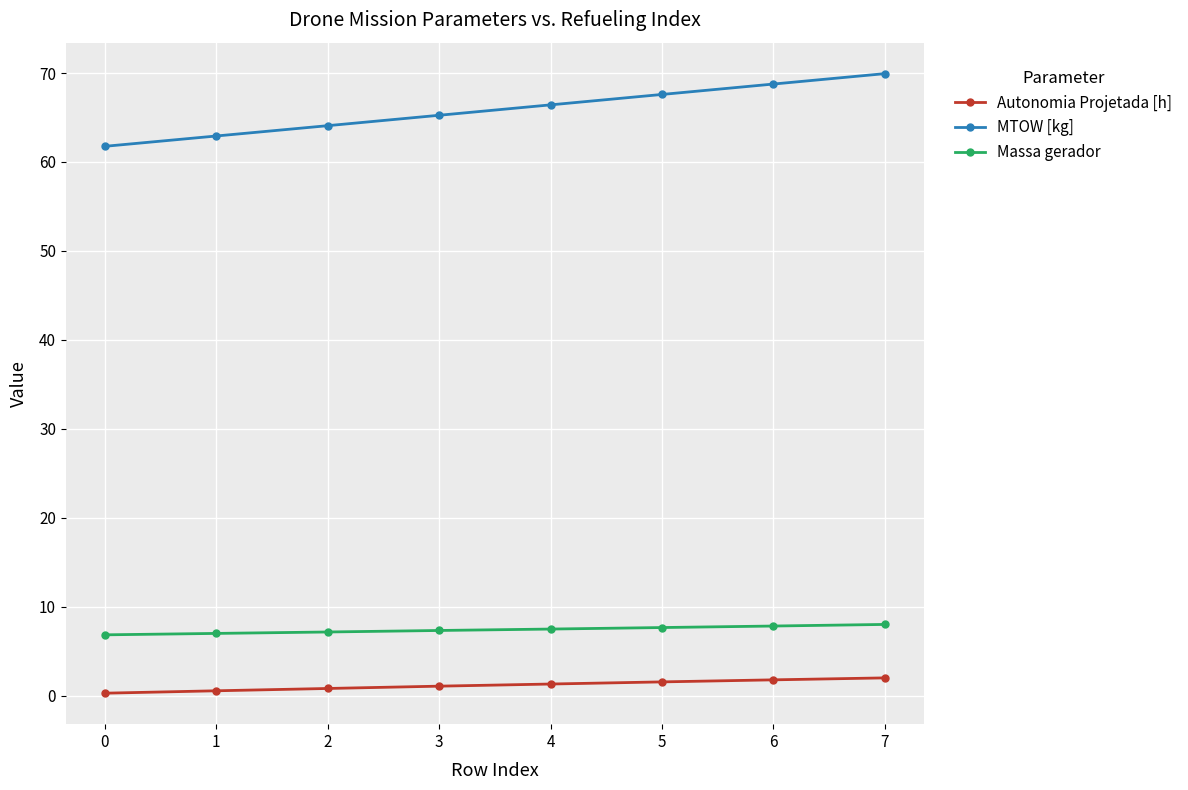

What is the sum of all Massa gerador values?

59.3